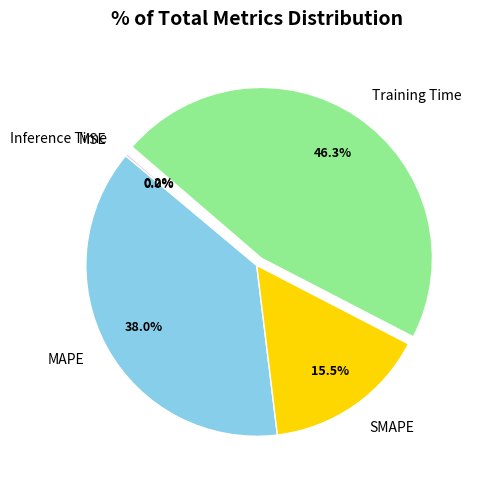

Between SMAPE and Training Time, which is larger?

Training Time